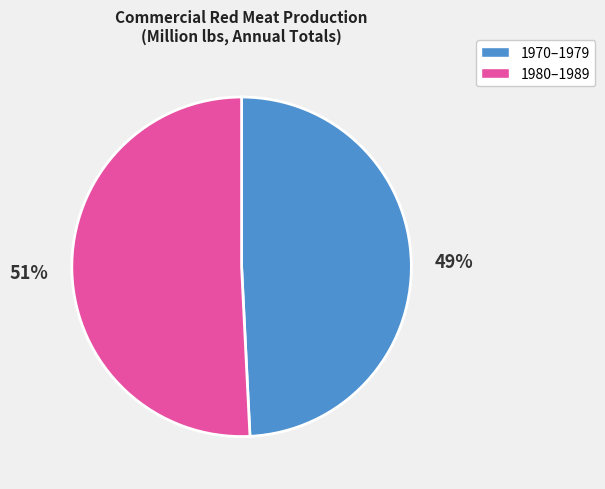

Does any single category account for the majority?

Yes